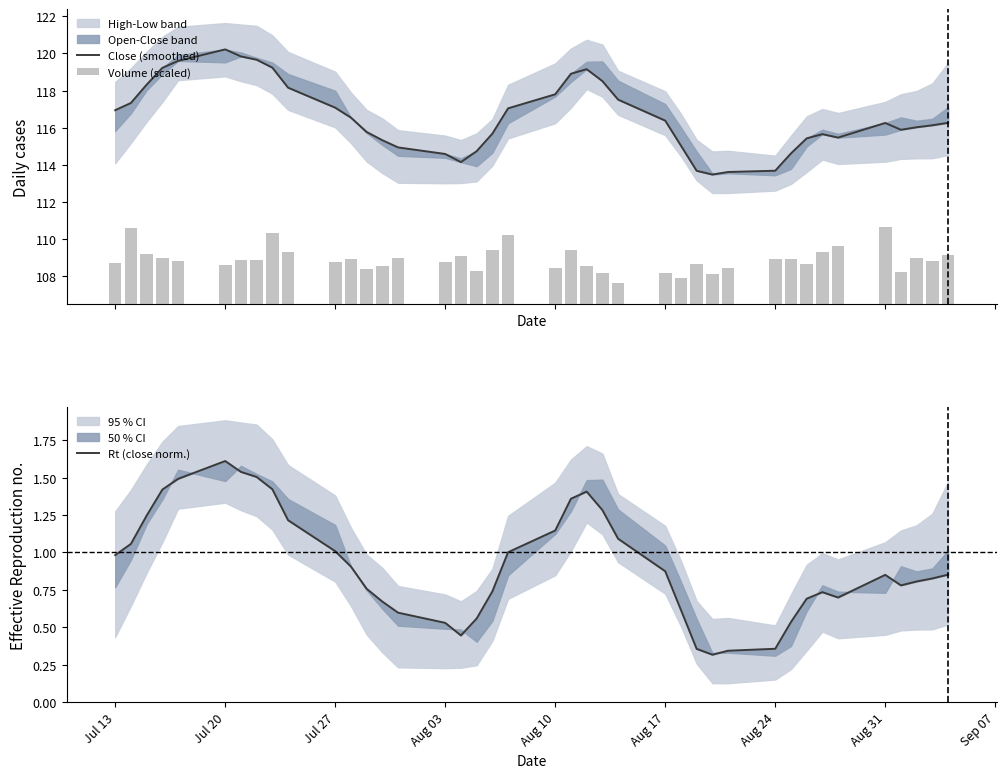

What is the value of the Volume (scaled) bar at the 19th from the left?

2.9